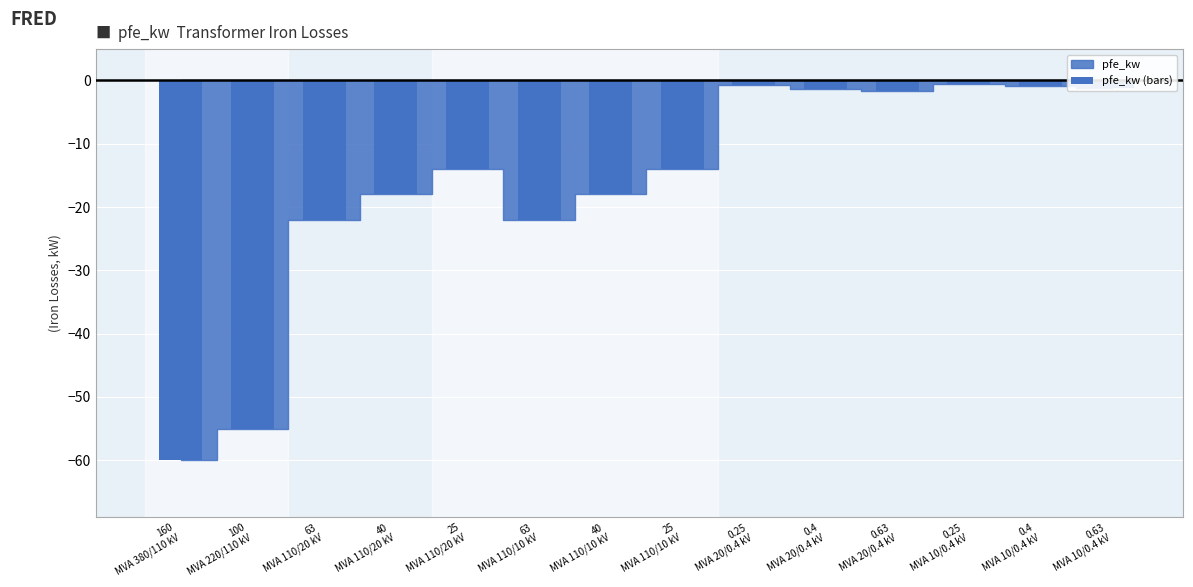

What is the value of the 7th bar from the left?

-18.0